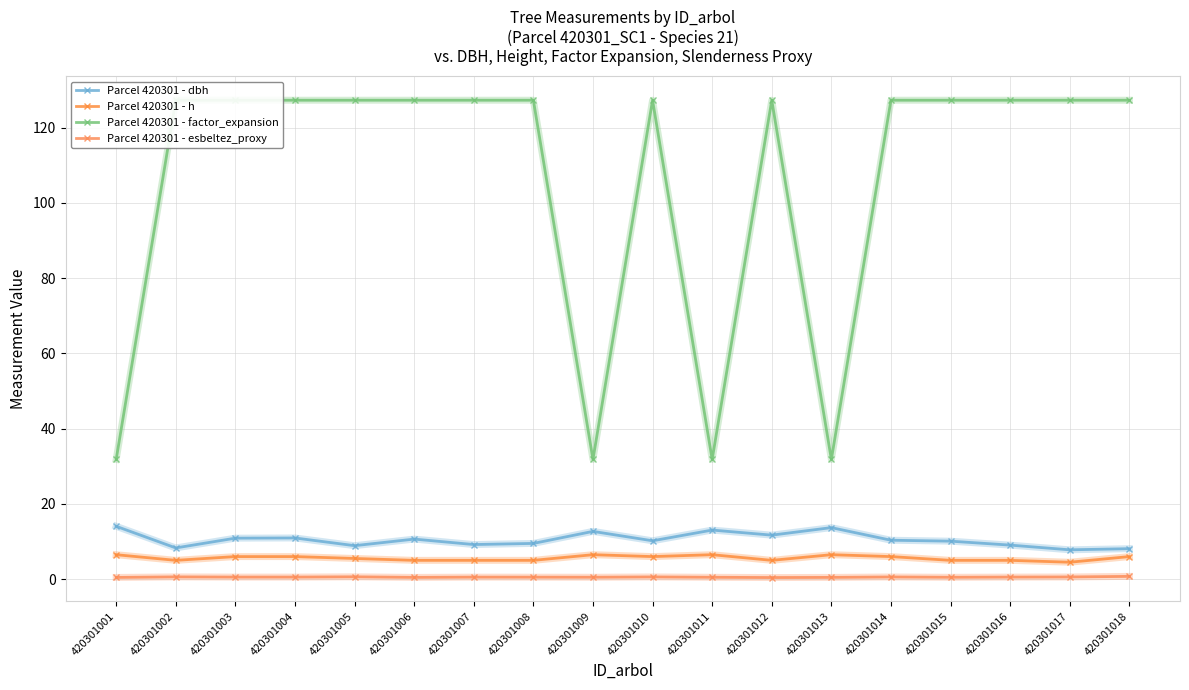

At which label does Parcel 420301 - esbeltez_proxy reach its peak?

420301018